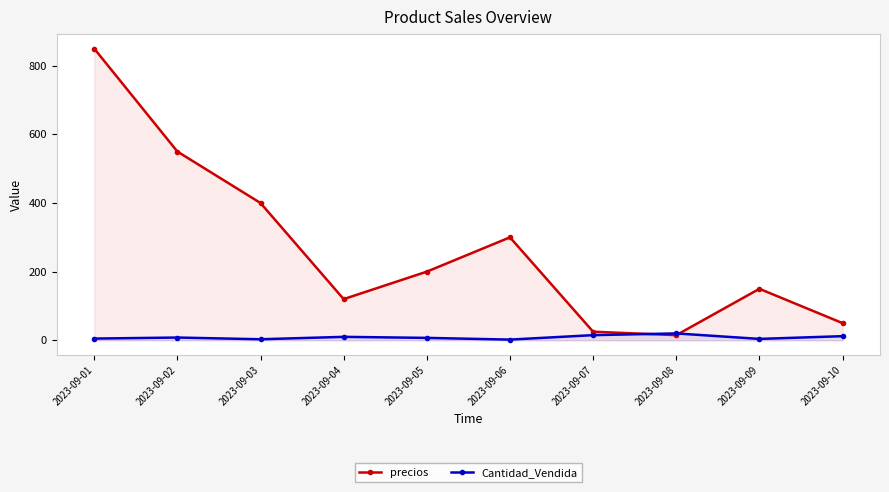

The precios series shows 196 at 2023-09-04. True or false?

False